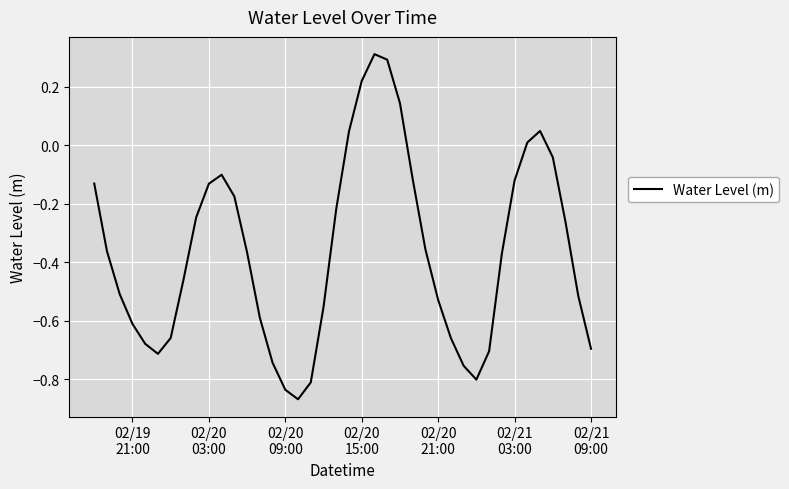

What is the greatest value displayed?

0.3